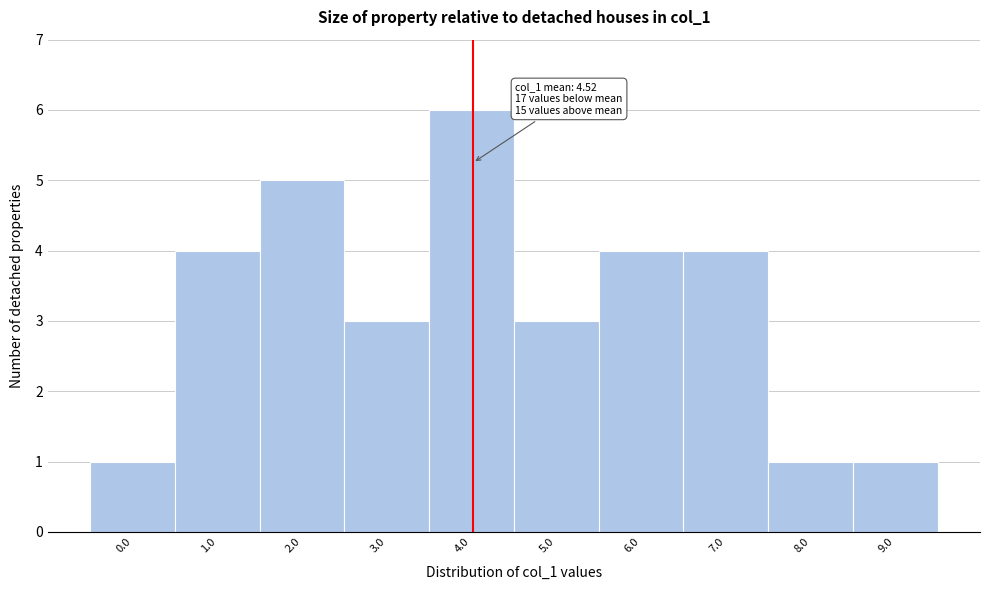

Reading left to right, transcribe all the data shown in this chart.

0.0=1	1.0=4	2.0=5	3.0=3	4.0=6	5.0=3	6.0=4	7.0=4	8.0=1	9.0=1